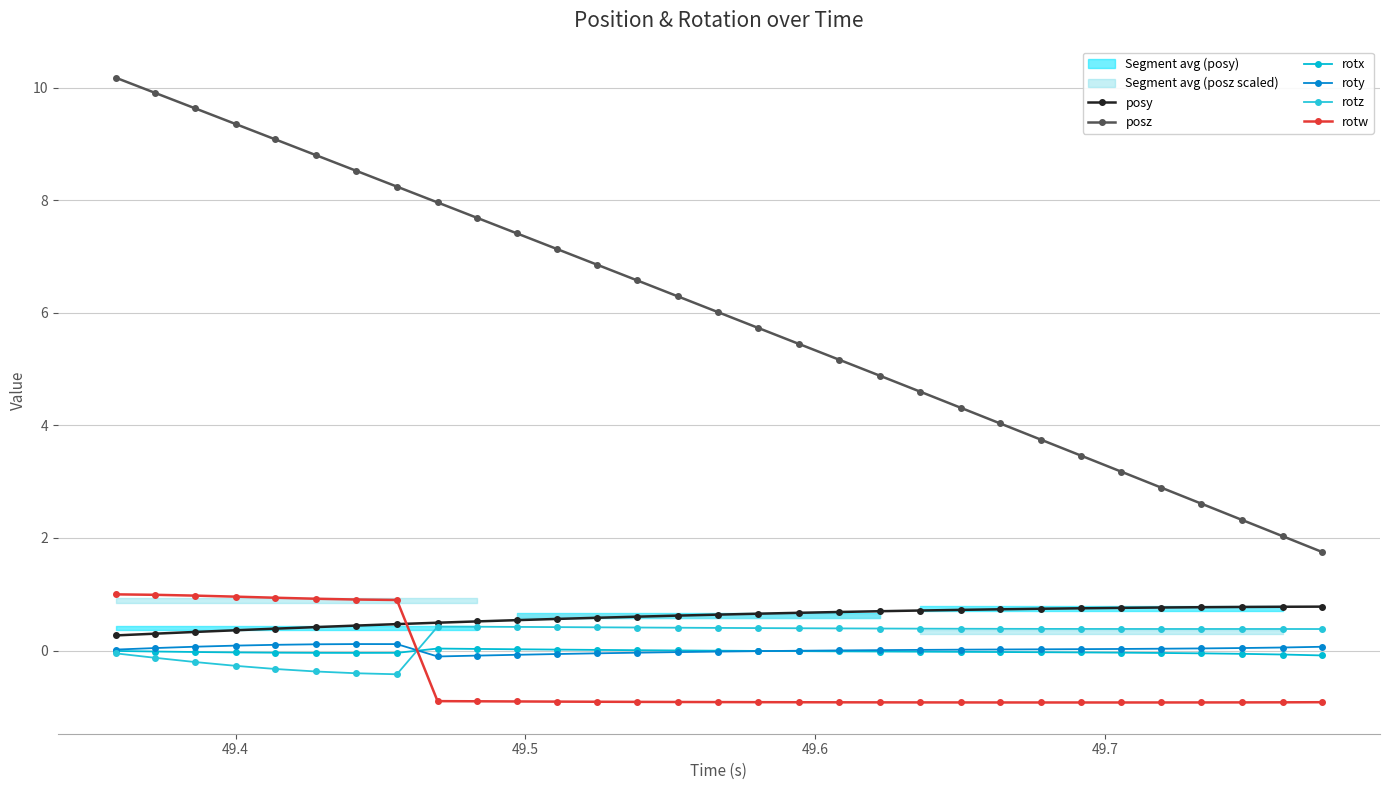

Does the chart have visible grid lines?

Yes